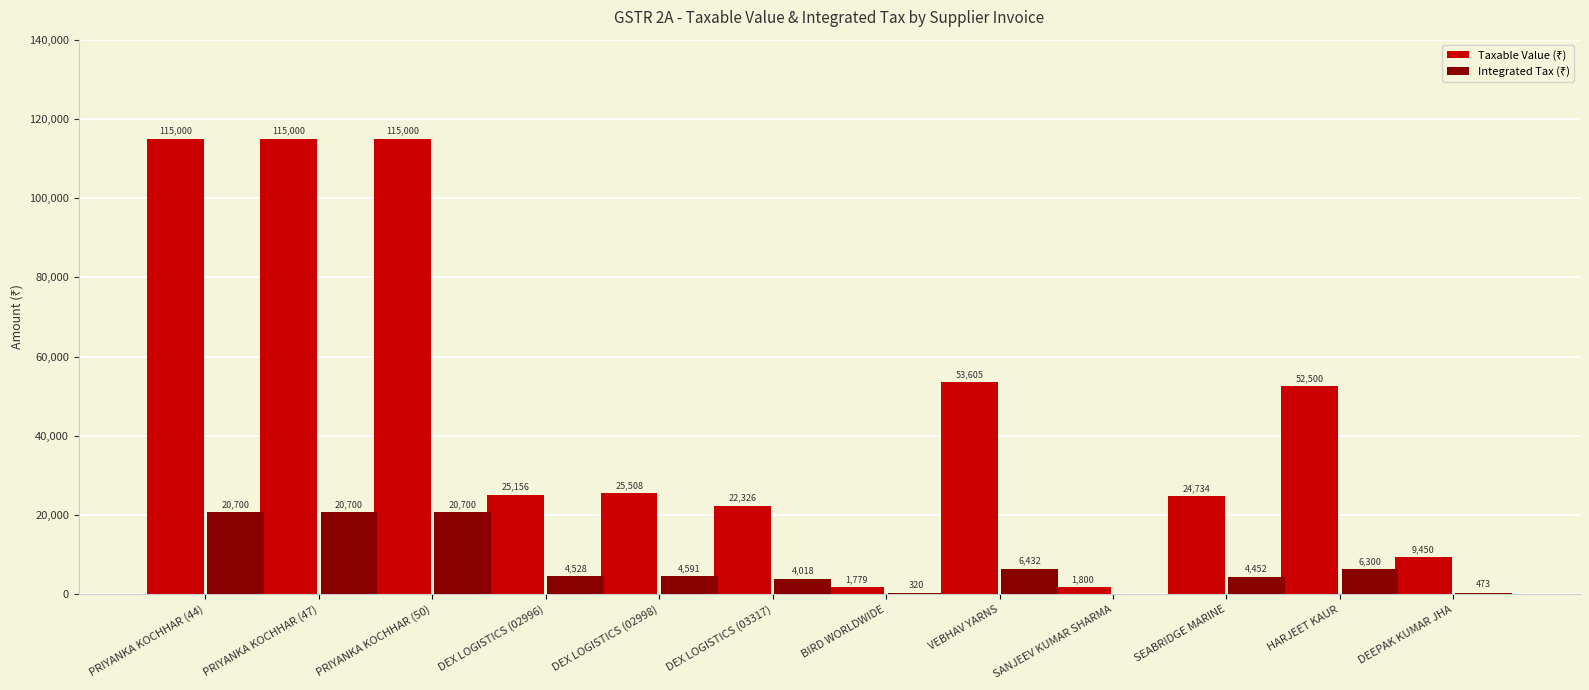

What is the total value across all series at HARJEET KAUR?

58800.0